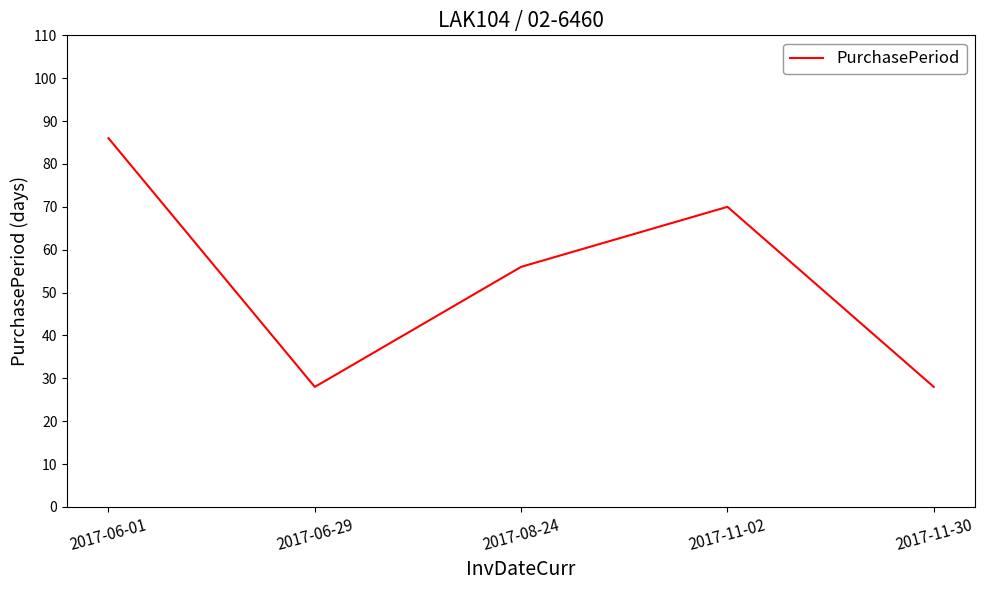

The value at 2017-06-29 is 28. True or false?

True